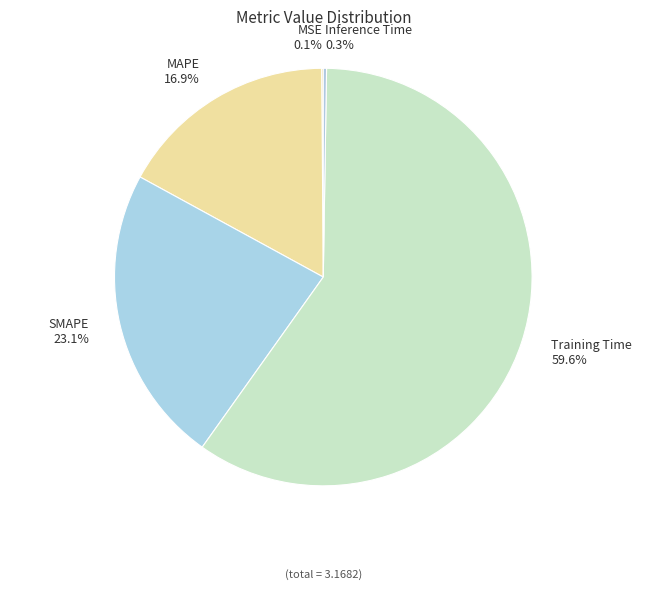

Does any single category account for the majority?

Yes